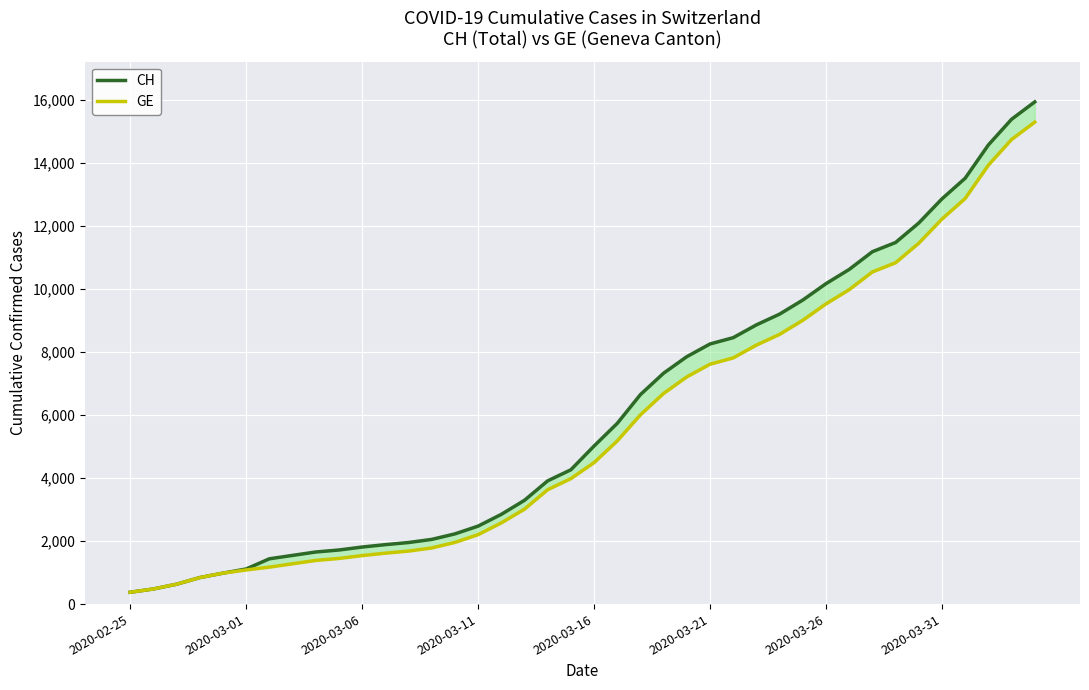

Is the value of CH at 15 greater than the value of GE at 17?

No